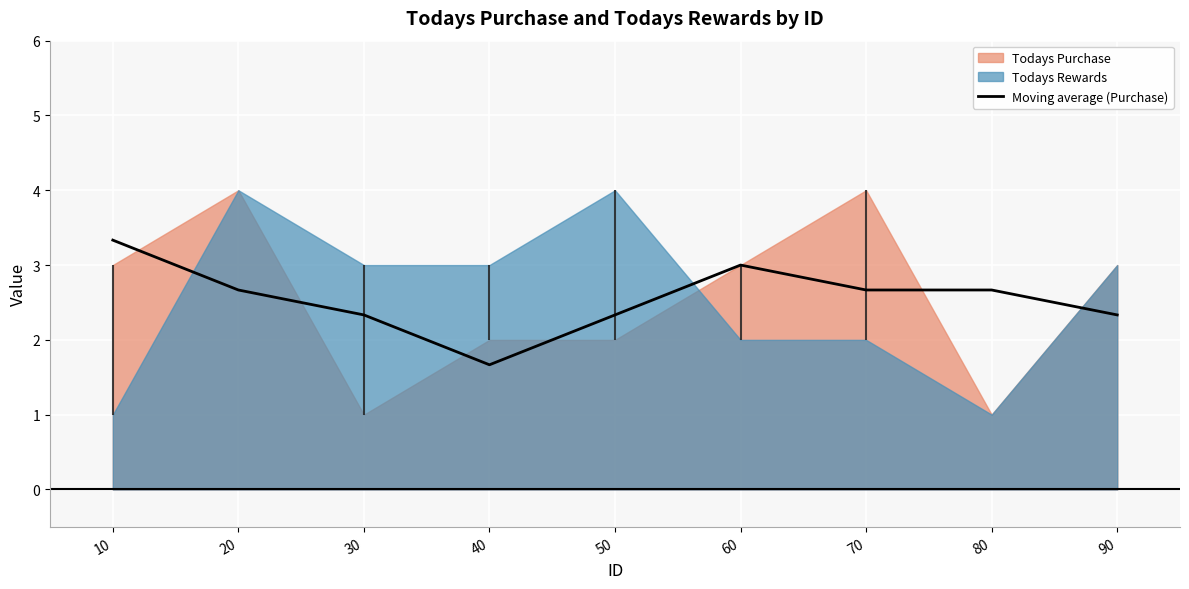

Count the number of values greater than 2.

8